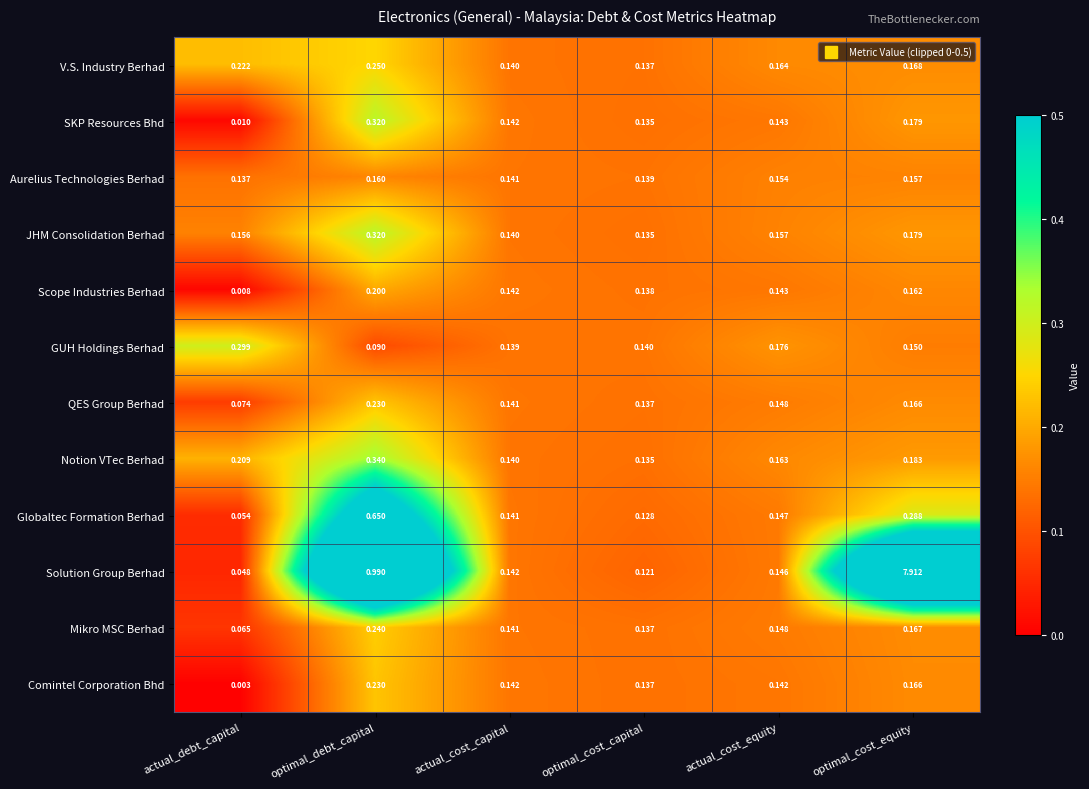

Which label corresponds to the largest value in the chart?

optimal_cost_equity